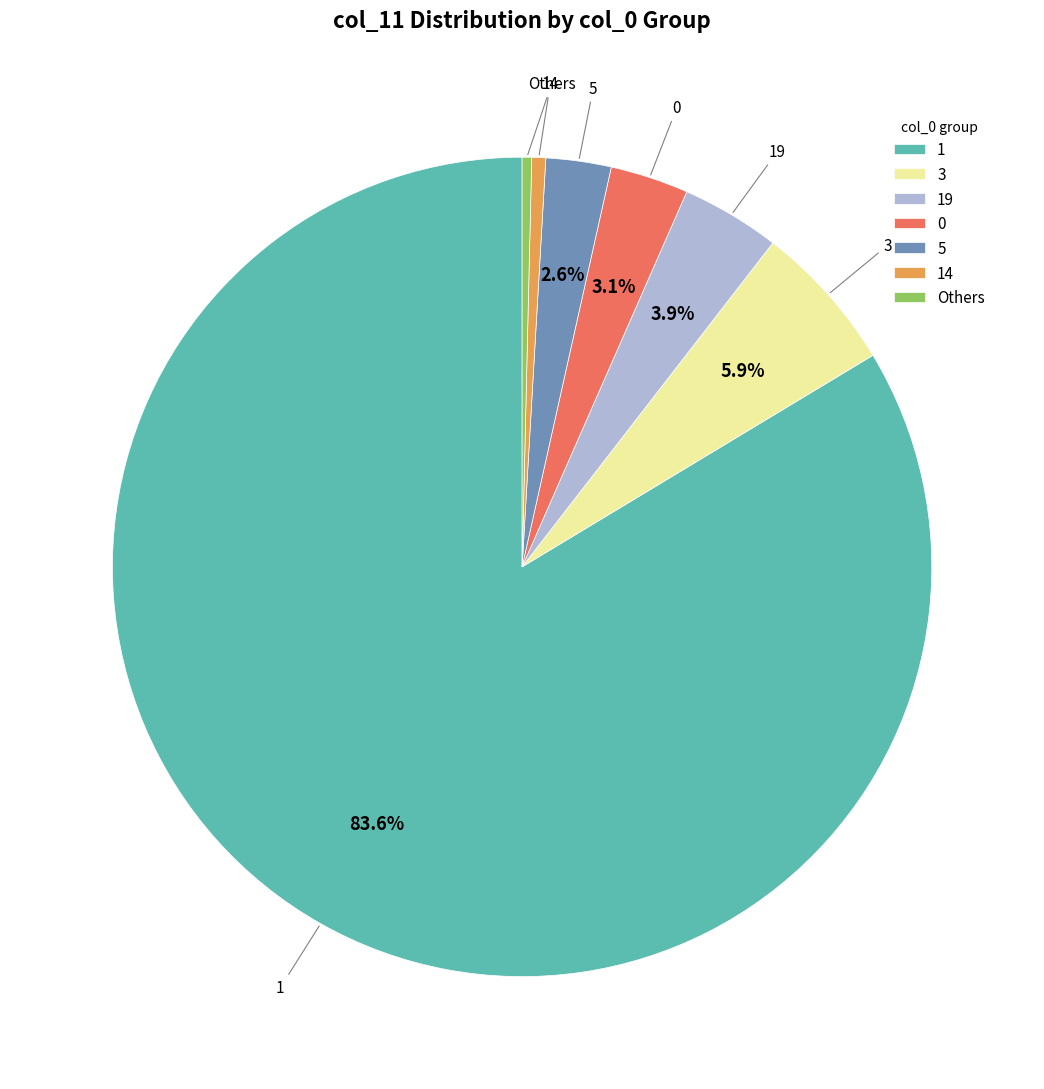

To the nearest percent, what is the average slice percentage?

14%